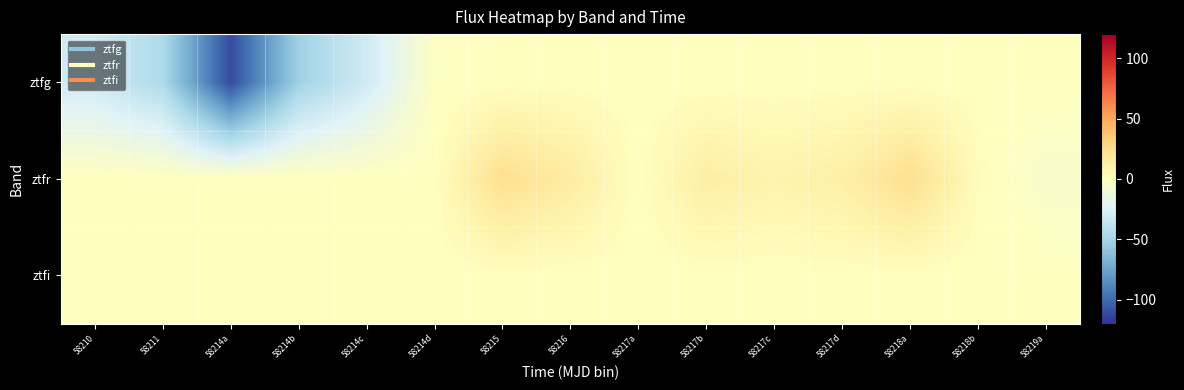

How many distinct data groups are displayed?

3